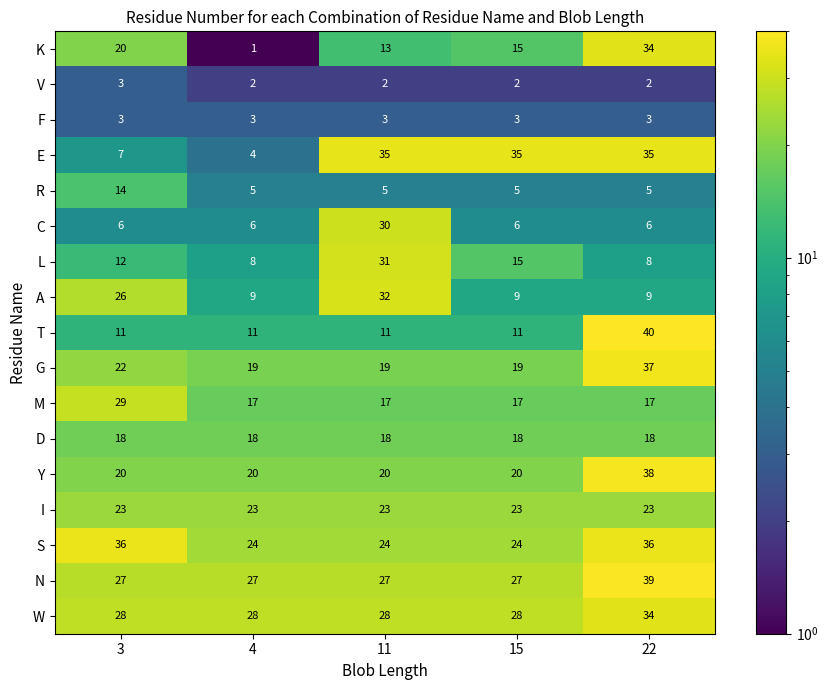

Read the E value at 3.

7